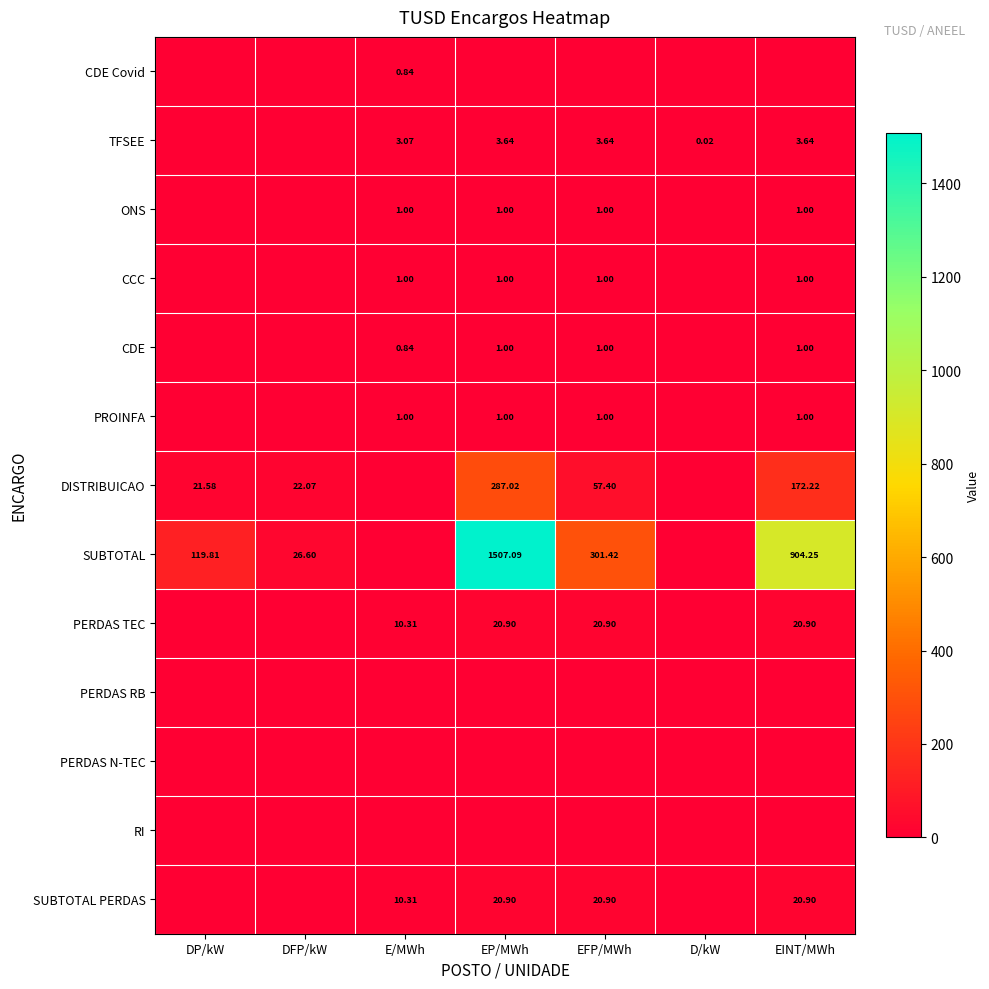

Where is CDE Covid nearest to the value 0?

DP/kW